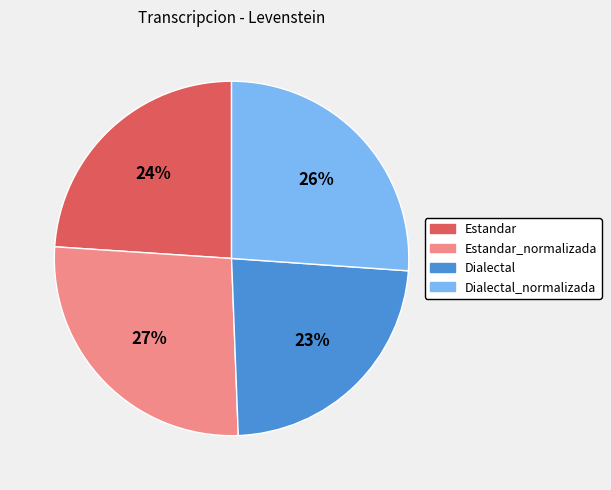

To the nearest percent, what percentage of the pie is Estandar?

24%